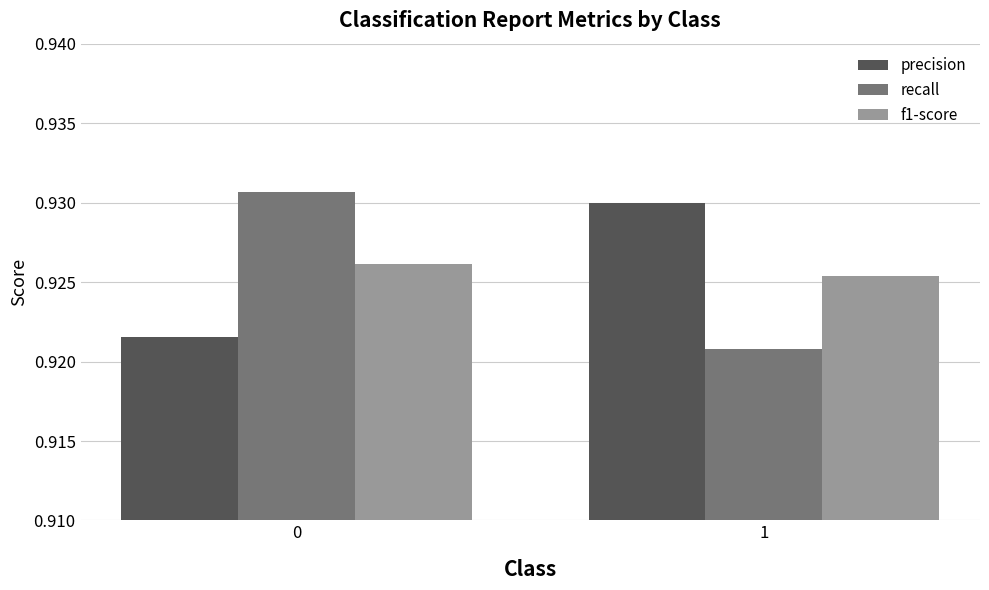

Between 0 and 1, which series saw the biggest shift?

recall